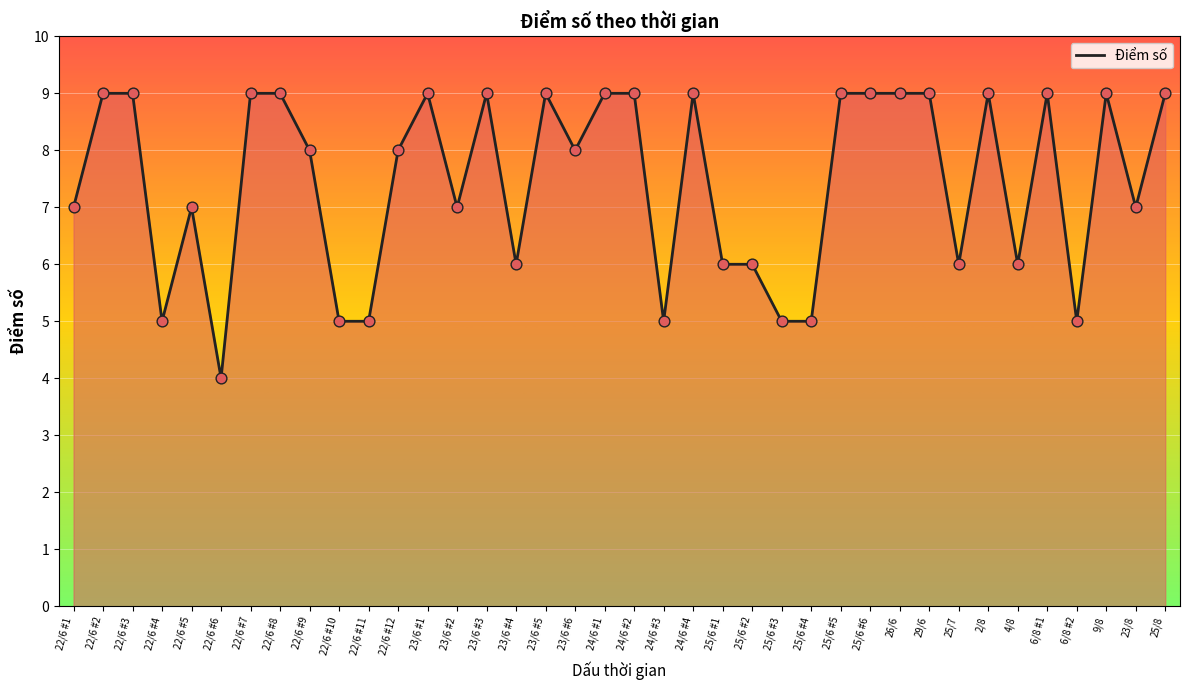

What is the ratio of the value at 9/8 to the value at 25/6 #6?

1.0